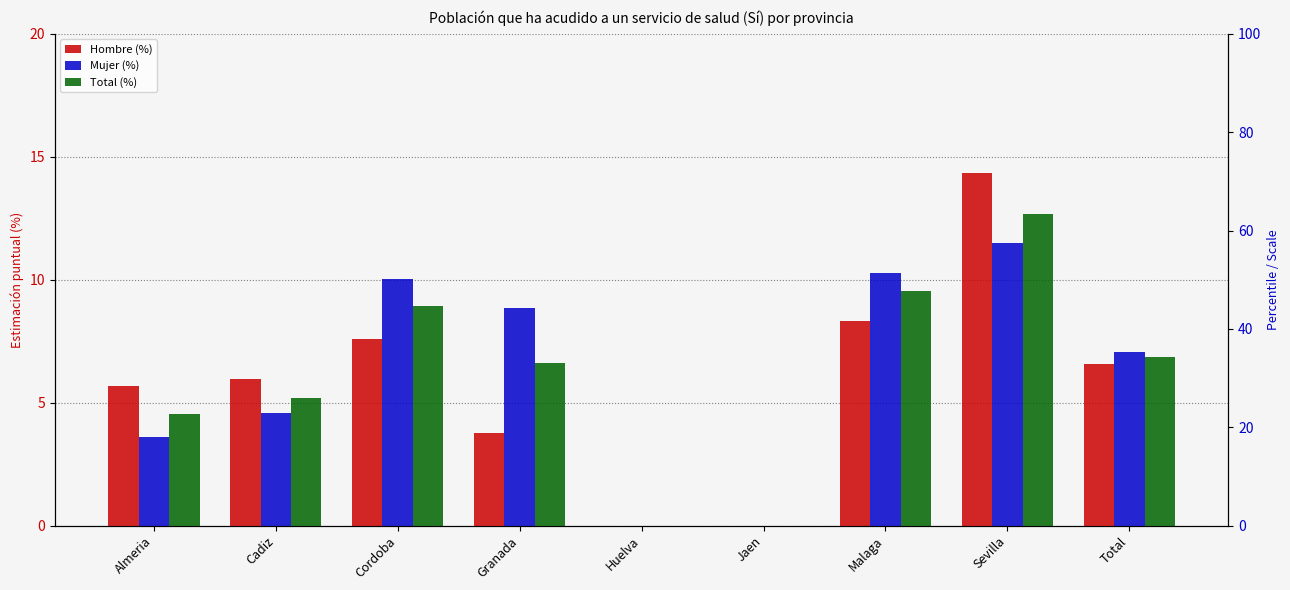

True or false: Mujer (%) has a value of 10.0 at Cordoba.

True